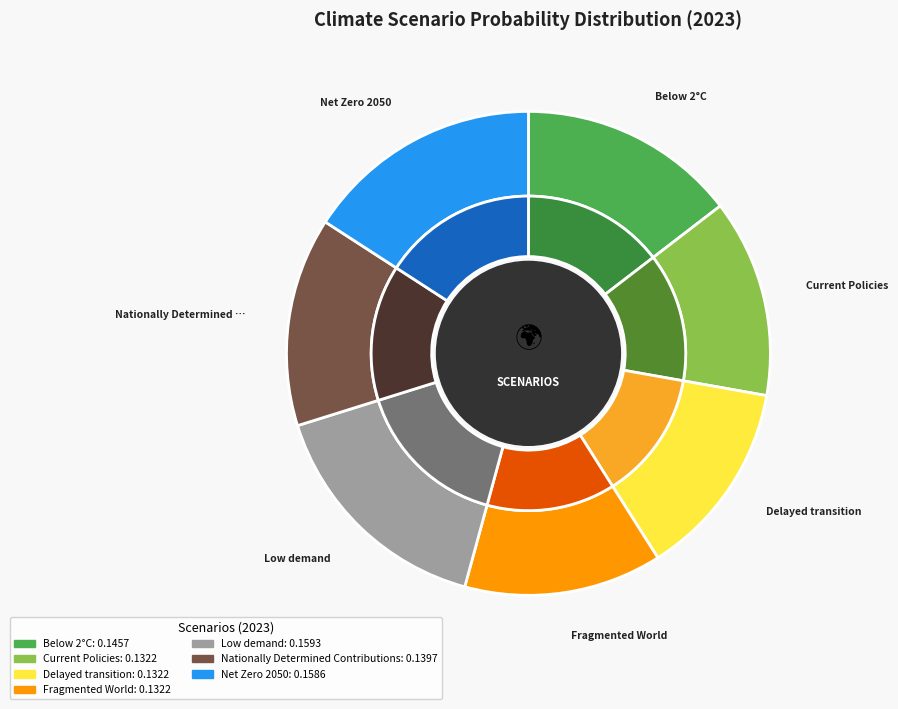

Is there any slice that represents more than half of the pie?

No